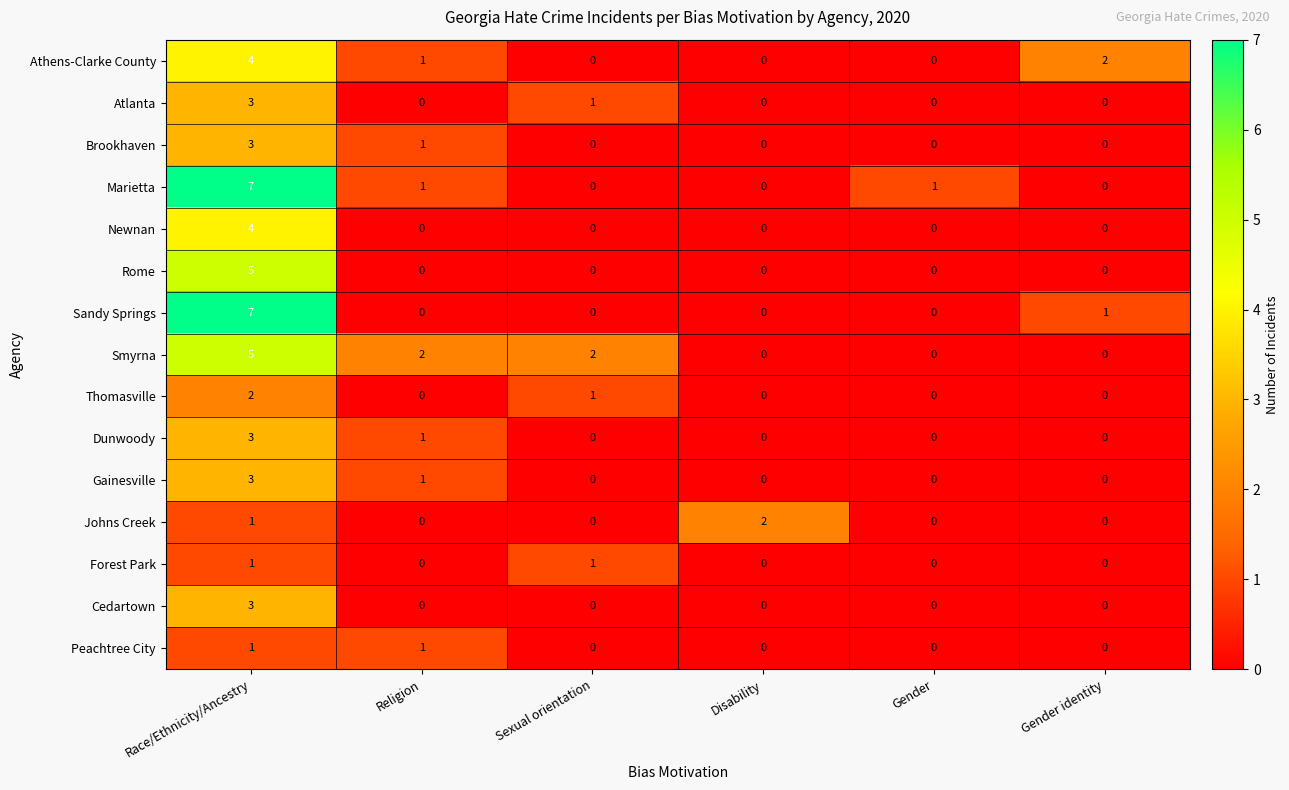

Where is Athens-Clarke County nearest to the value 2?

Gender identity